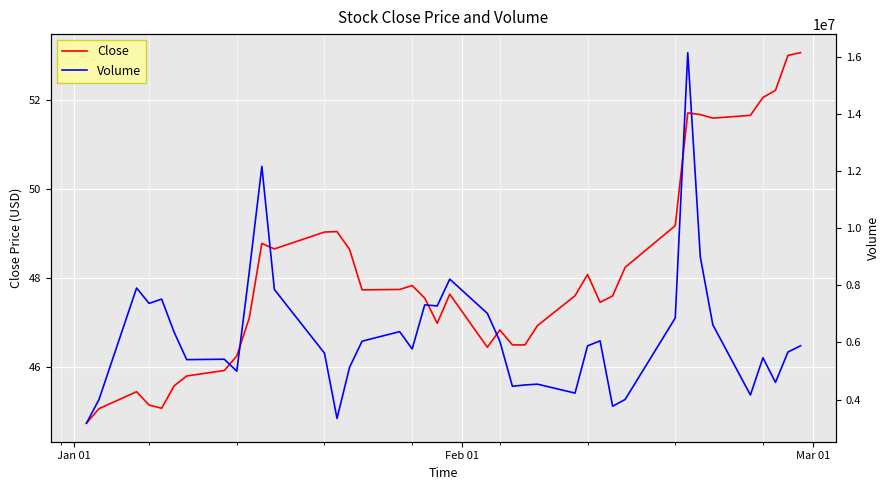

True or false: Close and Volume cross at least once.

False